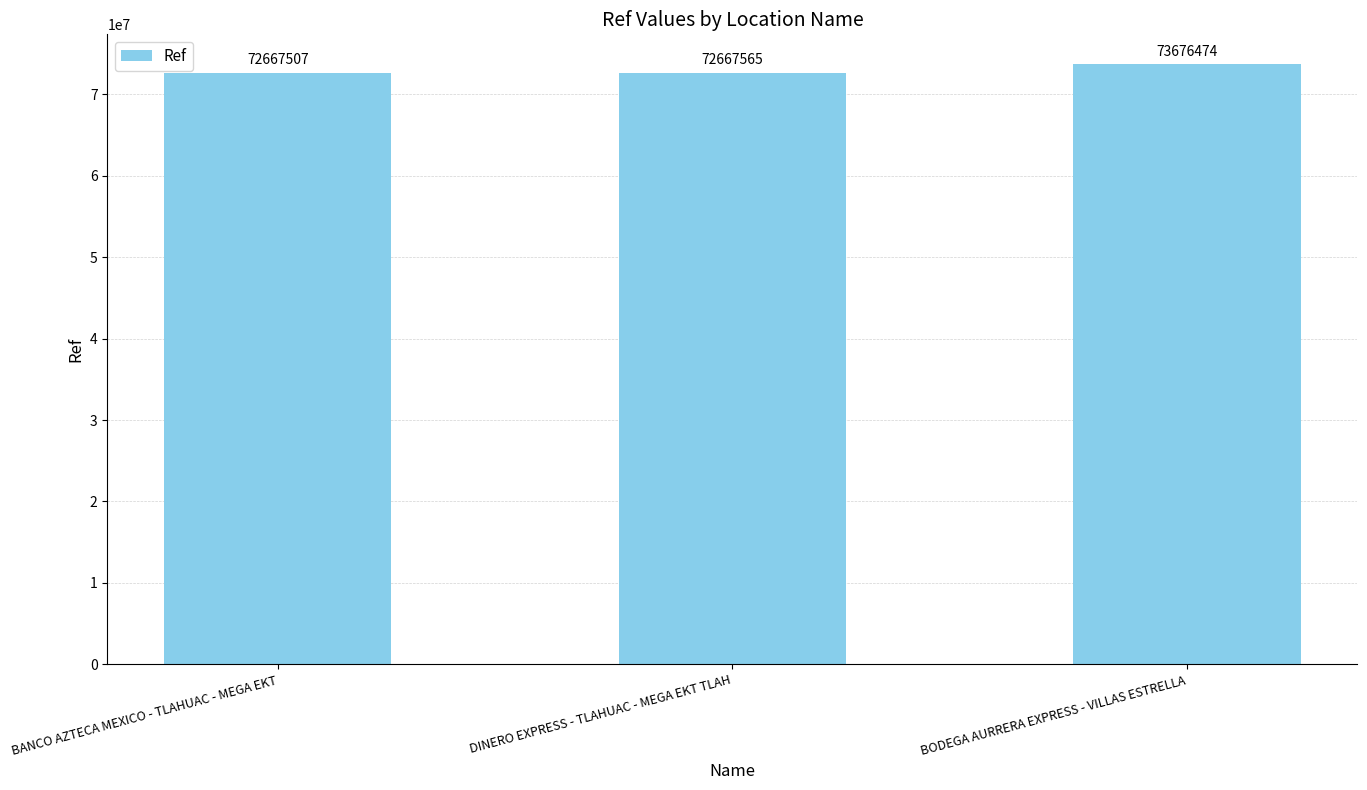

Reading left to right, list all the values displayed in this chart.

72667507	72667565	73676474